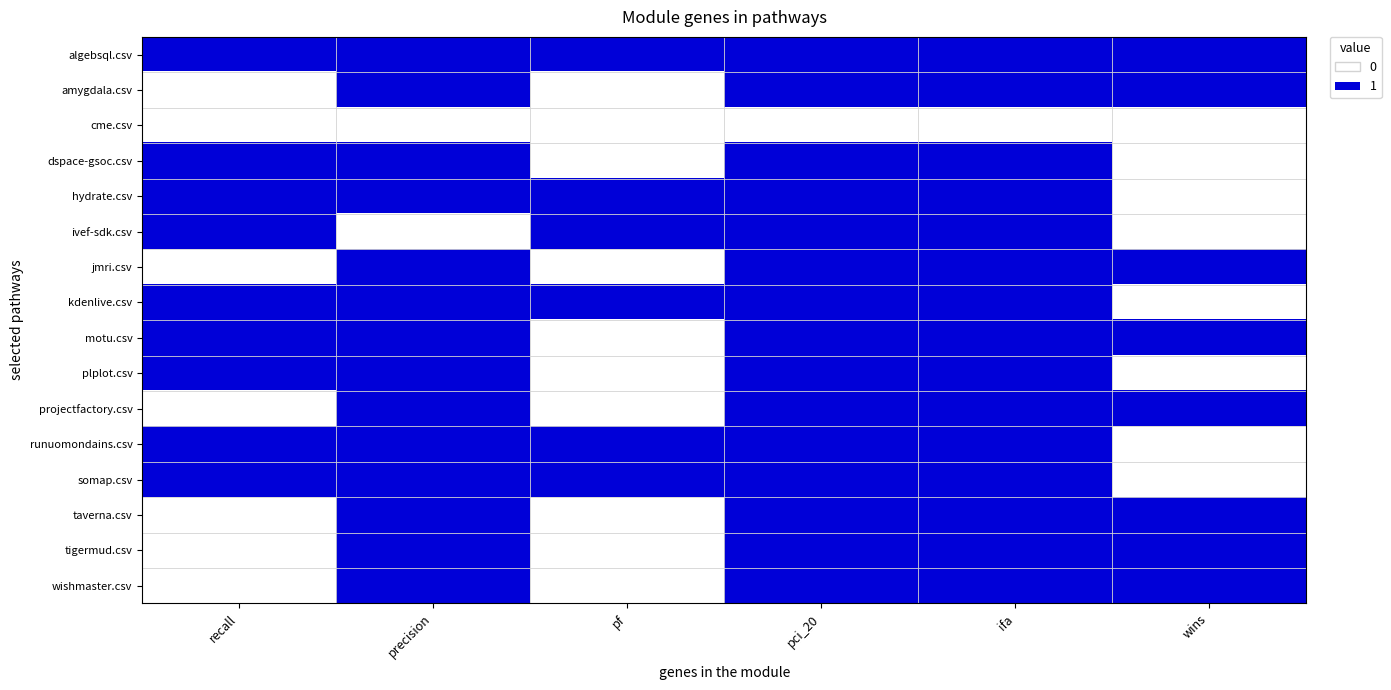

Reading left to right, transcribe all the data shown in this chart.

algebsql.csv: recall=1	precision=1	pf=1	pci_20=1	ifa=1	wins=1
amygdala.csv: recall=0	precision=1	pf=0	pci_20=1	ifa=1	wins=1
cme.csv: recall=0	precision=0	pf=0	pci_20=0	ifa=0	wins=0
dspace-gsoc.csv: recall=1	precision=1	pf=0	pci_20=1	ifa=1	wins=0
hydrate.csv: recall=1	precision=1	pf=1	pci_20=1	ifa=1	wins=0
ivef-sdk.csv: recall=1	precision=0	pf=1	pci_20=1	ifa=1	wins=0
jmri.csv: recall=0	precision=1	pf=0	pci_20=1	ifa=1	wins=1
kdenlive.csv: recall=1	precision=1	pf=1	pci_20=1	ifa=1	wins=0
motu.csv: recall=1	precision=1	pf=0	pci_20=1	ifa=1	wins=1
plplot.csv: recall=1	precision=1	pf=0	pci_20=1	ifa=1	wins=0
projectfactory.csv: recall=0	precision=1	pf=0	pci_20=1	ifa=1	wins=1
runuomondains.csv: recall=1	precision=1	pf=1	pci_20=1	ifa=1	wins=0
somap.csv: recall=1	precision=1	pf=1	pci_20=1	ifa=1	wins=0
taverna.csv: recall=0	precision=1	pf=0	pci_20=1	ifa=1	wins=1
tigermud.csv: recall=0	precision=1	pf=0	pci_20=1	ifa=1	wins=1
wishmaster.csv: recall=0	precision=1	pf=0	pci_20=1	ifa=1	wins=1